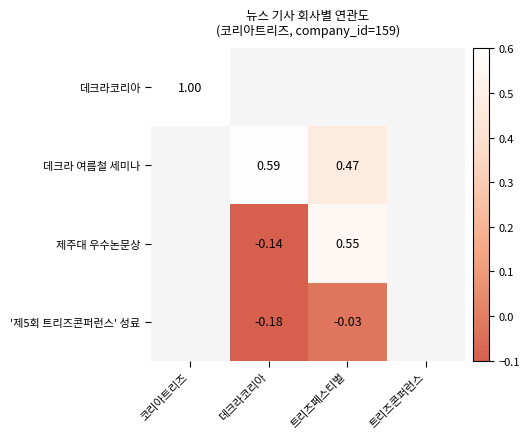

Count the number of categories in the chart.

4